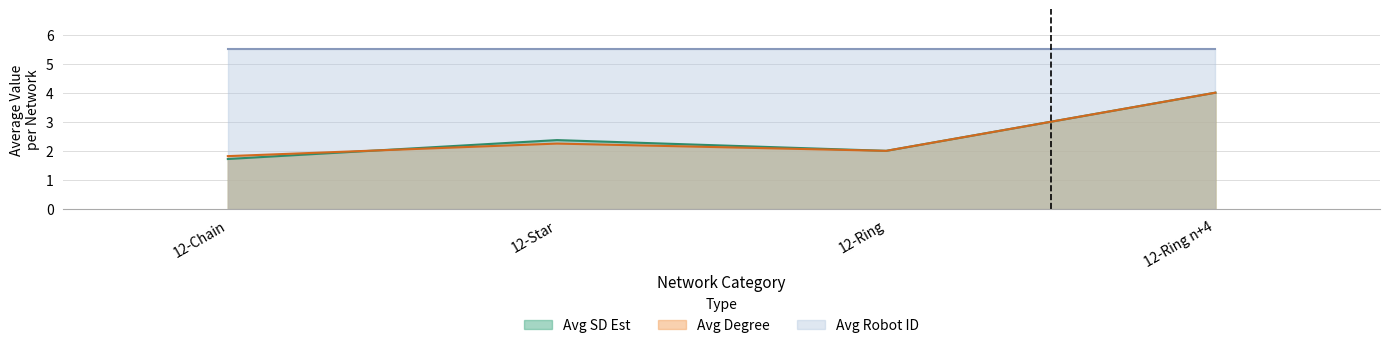

What is the difference between the second highest and minimum values in the Avg SD Est series?

0.7